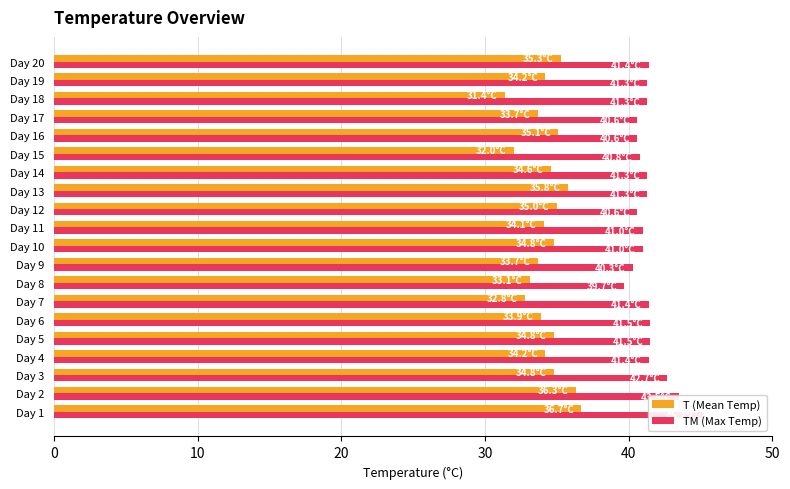

How many categories are shown in the chart?

20